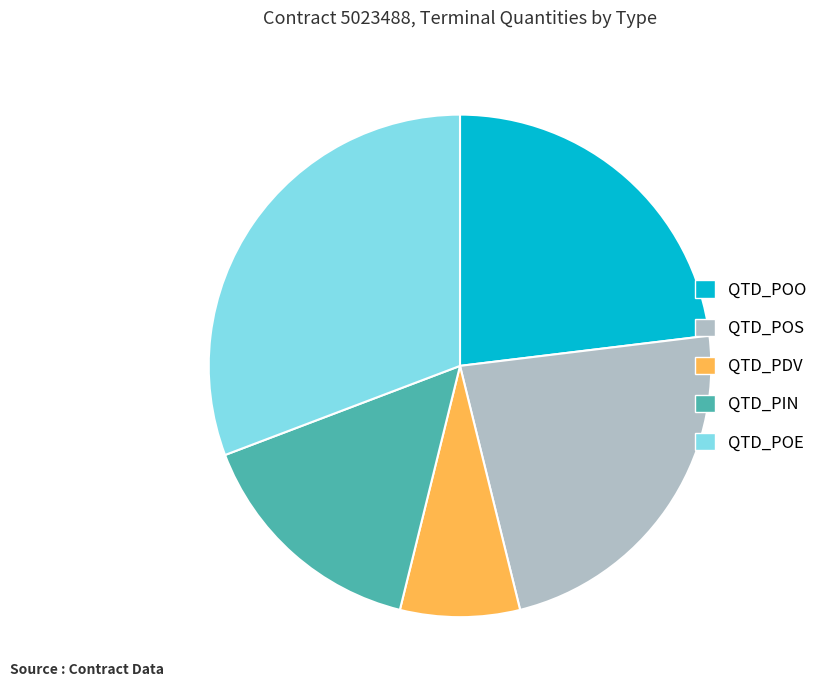

Which category has the biggest portion of the pie?

QTD_POE